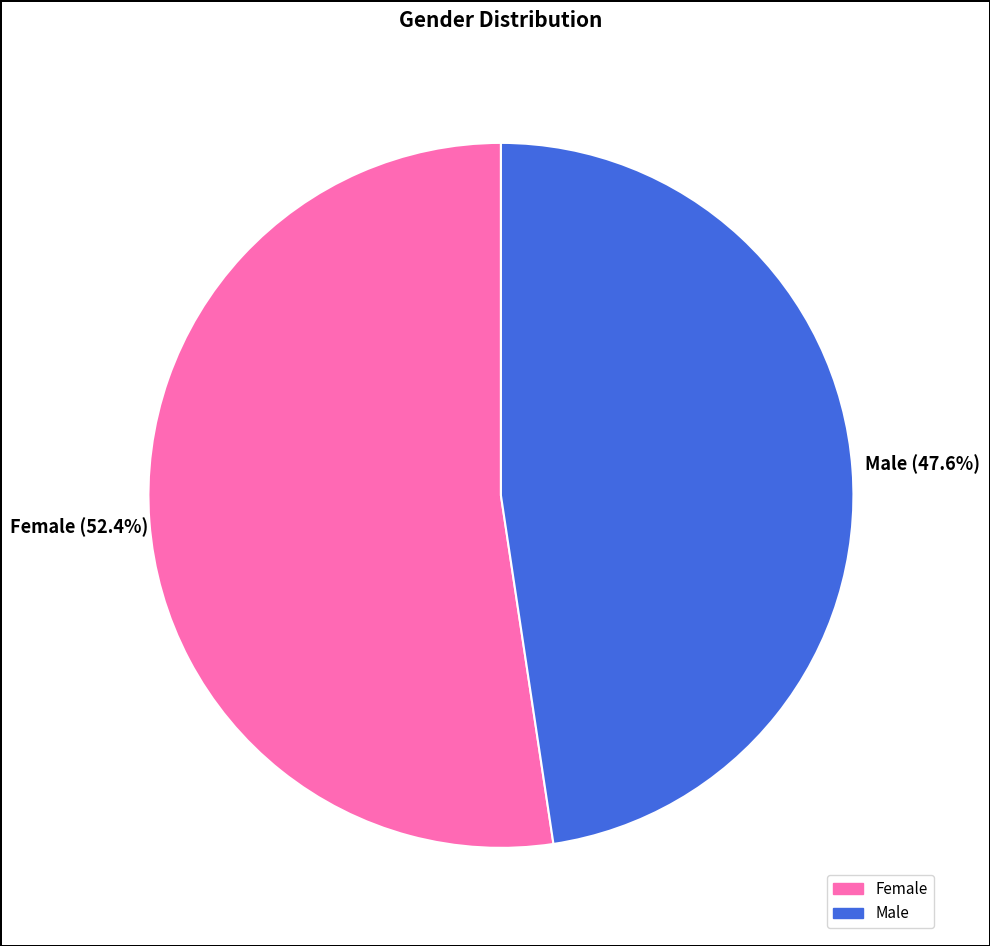

Is there any slice that represents more than half of the pie?

Yes